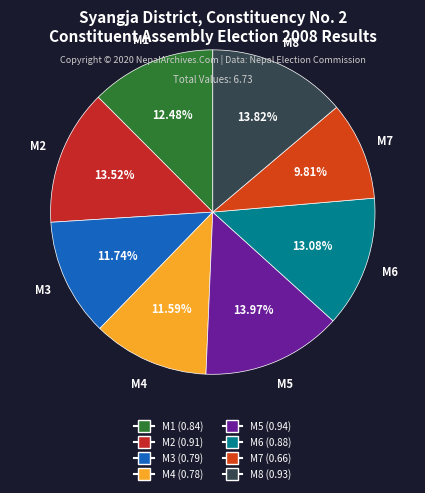

What portion of the pie excludes M3?

88.3%